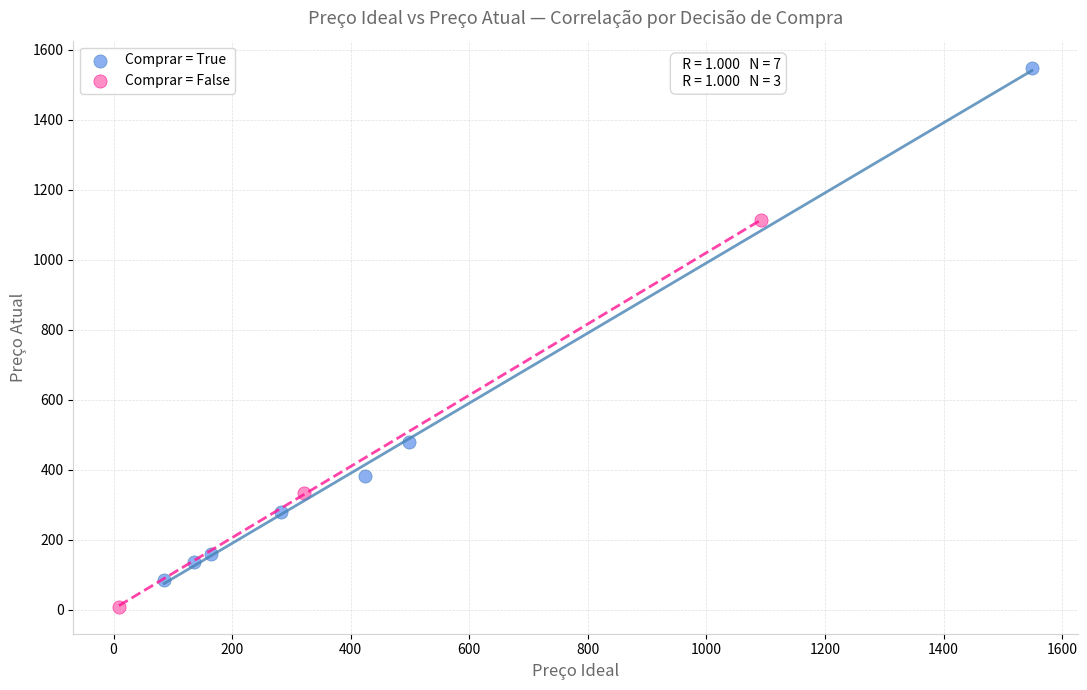

What are all the series names shown in the legend?

Comprar = True, Comprar = False